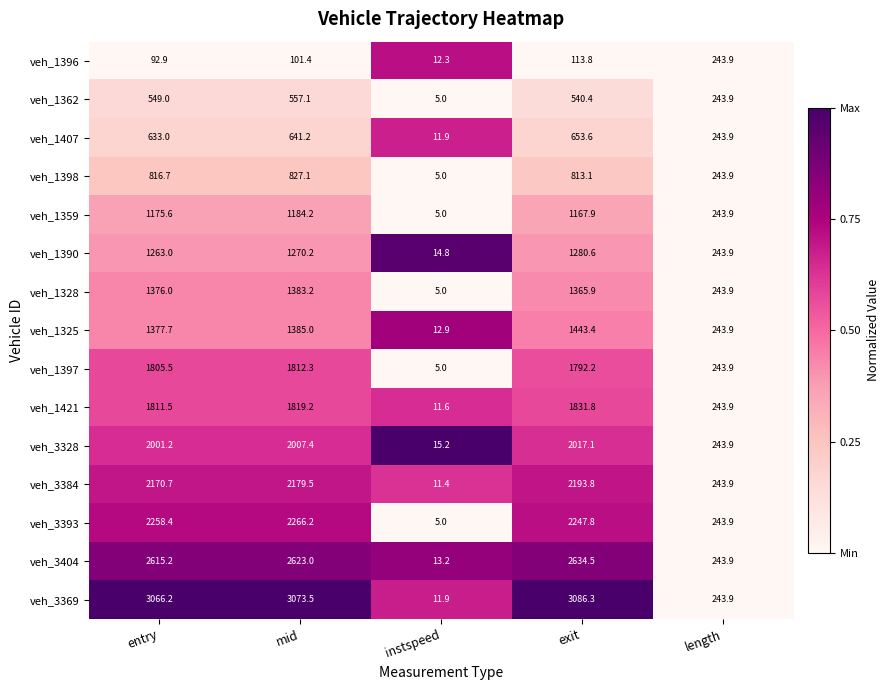

Where is veh_1362 nearest to the value 281?

length